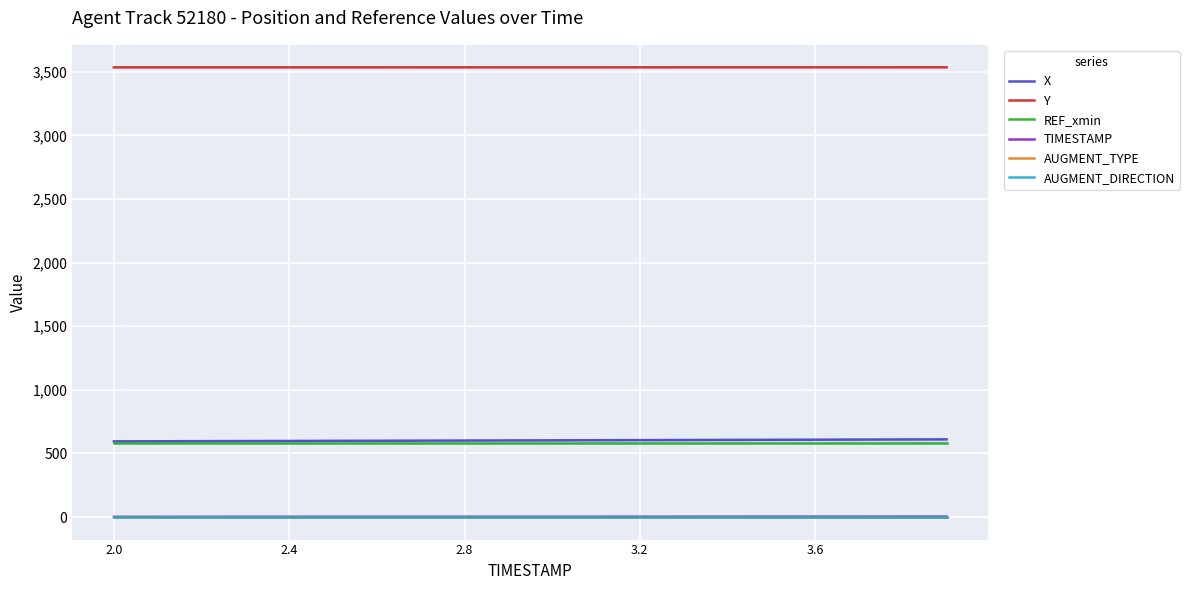

Reading right to left, extract all data points from this chart.

X: 611.0	610.2	609.3	608.4	607.6	606.7	605.8	605.0	604.2	603.3	602.5	601.7	600.9	600.0	599.2	598.4	597.6	596.8	596.0	595.2
Y: 3535.0	3534.9	3534.9	3534.9	3534.8	3534.8	3534.8	3534.8	3534.7	3534.7	3534.7	3534.7	3534.6	3534.6	3534.6	3534.5	3534.5	3534.5	3534.4	3534.4
REF_xmin: 581.2	581.2	581.2	581.2	581.2	581.2	581.2	581.2	581.2	581.2	581.2	581.2	581.2	581.2	581.2	581.2	581.2	581.2	581.2	581.2
TIMESTAMP: 3.9	3.8	3.7	3.6	3.5	3.4	3.3	3.2	3.1	3.0	2.9	2.8	2.7	2.6	2.5	2.4	2.3	2.2	2.1	2.0
AUGMENT_TYPE: 0.0	0.0	0.0	0.0	0.0	0.0	0.0	0.0	0.0	0.0	0.0	0.0	0.0	0.0	0.0	0.0	0.0	0.0	0.0	0.0
AUGMENT_DIRECTION: 0.0	0.0	0.0	0.0	0.0	0.0	0.0	0.0	0.0	0.0	0.0	0.0	0.0	0.0	0.0	0.0	0.0	0.0	0.0	0.0